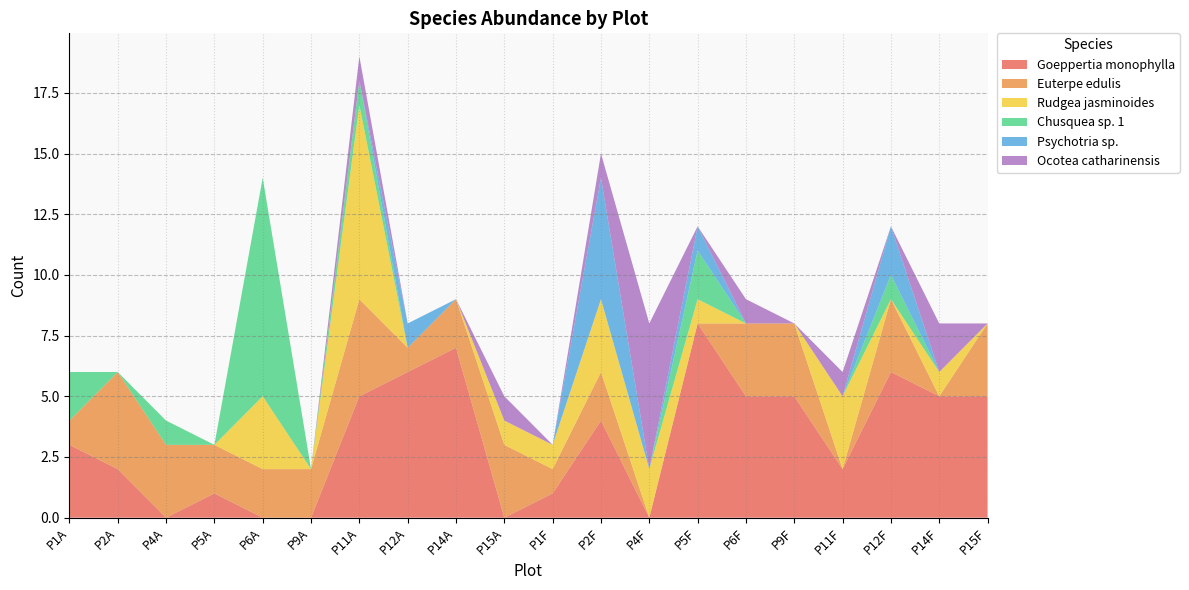

Reading left to right, extract all data points from this chart.

Goeppertia monophylla: 3	2	0	1	0	0	5	6	7	0	1	4	0	8	5	5	2	6	5	5
Euterpe edulis: 1	4	3	2	2	2	4	1	2	3	1	2	0	0	3	3	0	3	0	3
Rudgea jasminoides: 0	0	0	0	3	0	8	0	0	1	1	3	2	1	0	0	3	0	1	0
Chusquea sp. 1: 2	0	1	0	9	0	1	0	0	0	0	0	0	2	0	0	0	1	0	0
Psychotria sp.: 0	0	0	0	0	0	0	1	0	0	0	5	0	1	0	0	0	2	0	0
Ocotea catharinensis: 0	0	0	0	0	0	1	0	0	1	0	1	6	0	1	0	1	0	2	0